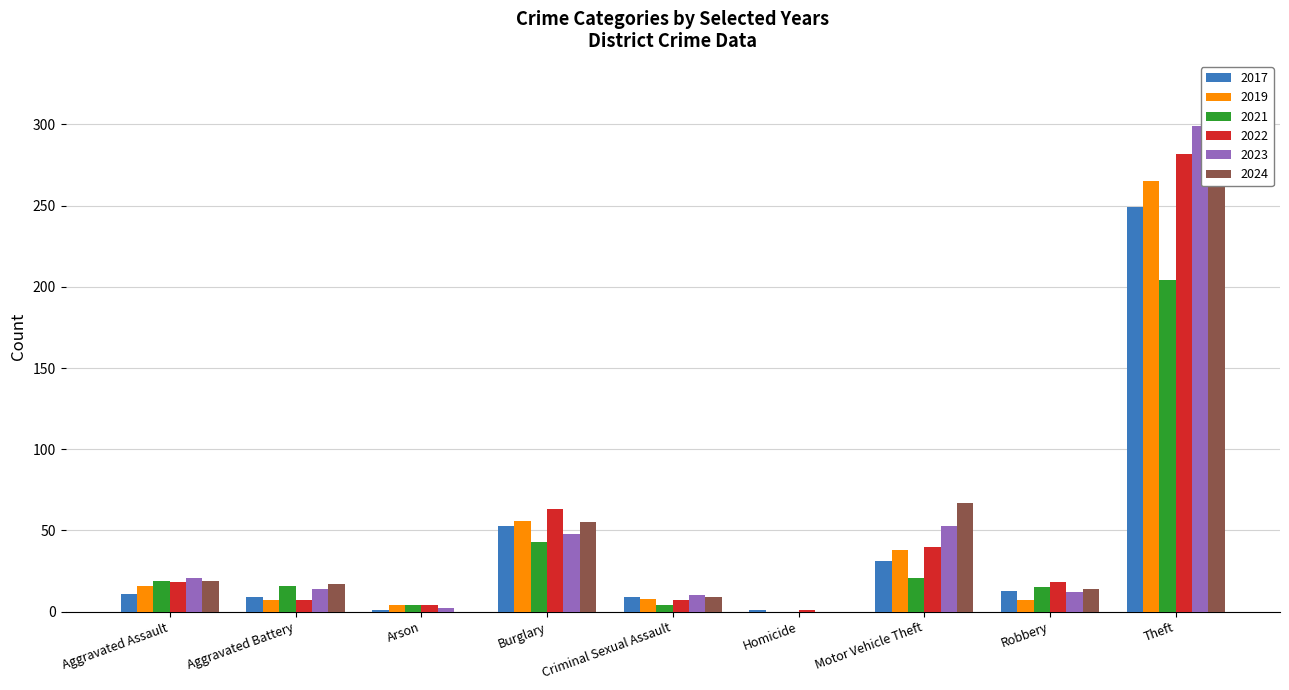

Which series has the largest total across all categories?

2024